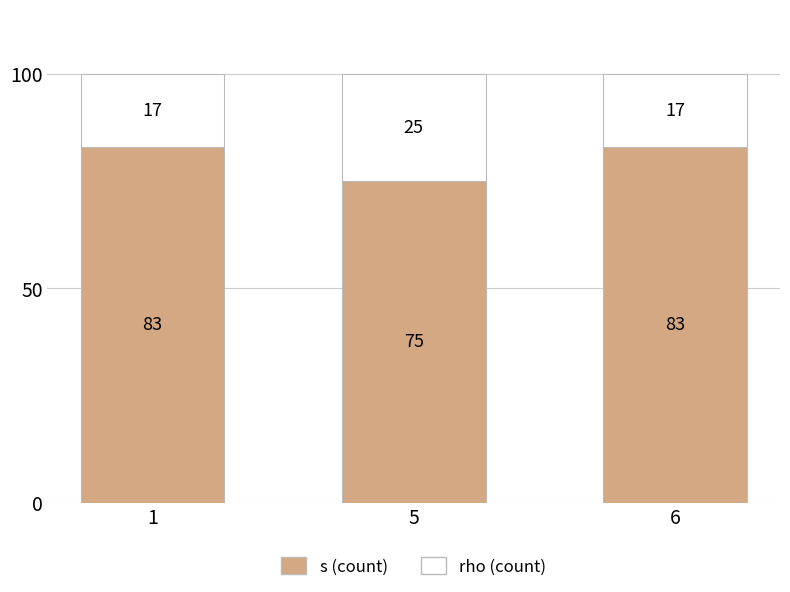

Are the bars grouped side by side (vs. stacked)?

No